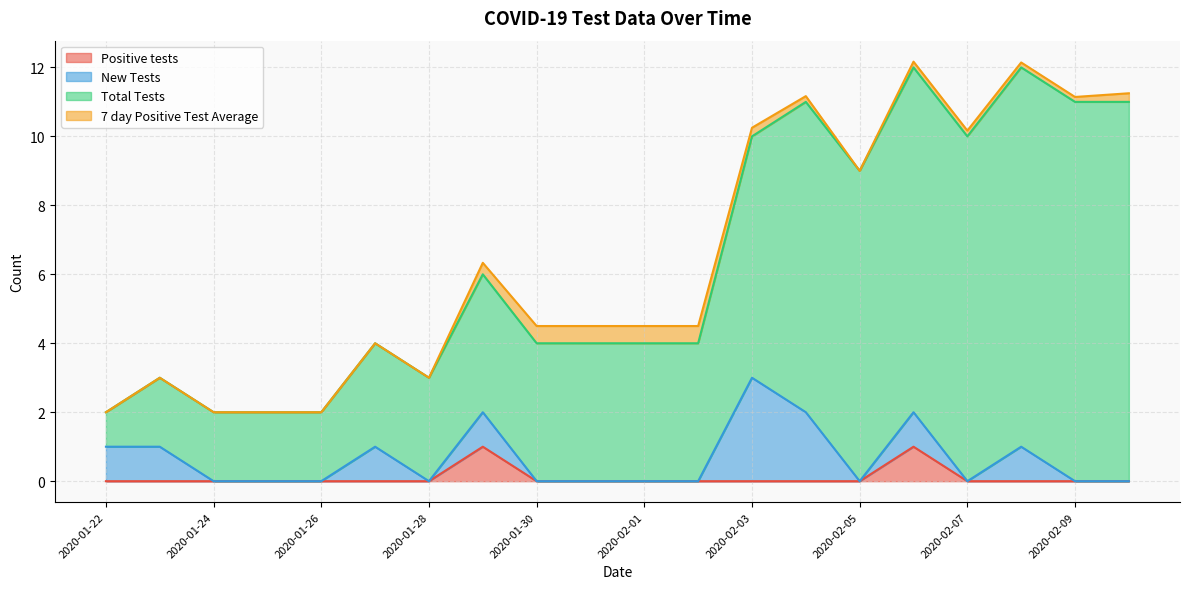

At 2020-02-04, list the series in order from largest to smallest.

Total Tests, New Tests, 7 day Positive Test Average, Positive tests